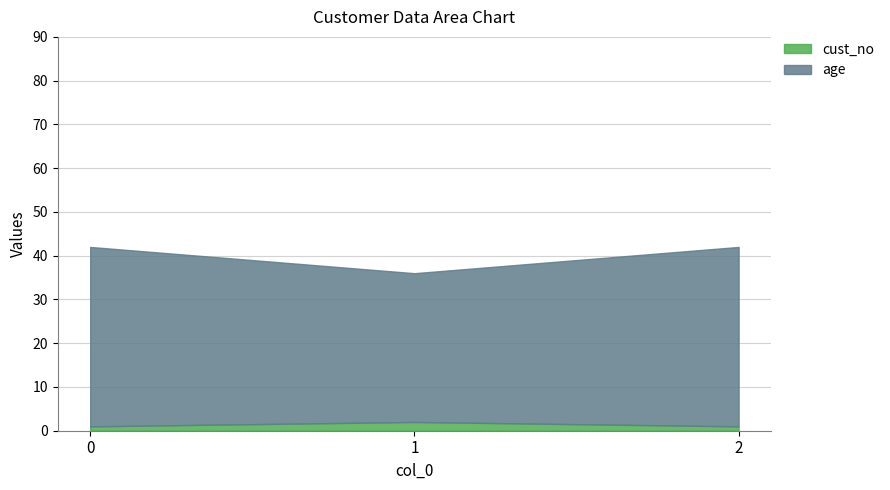

Count the number of data series in this chart.

2